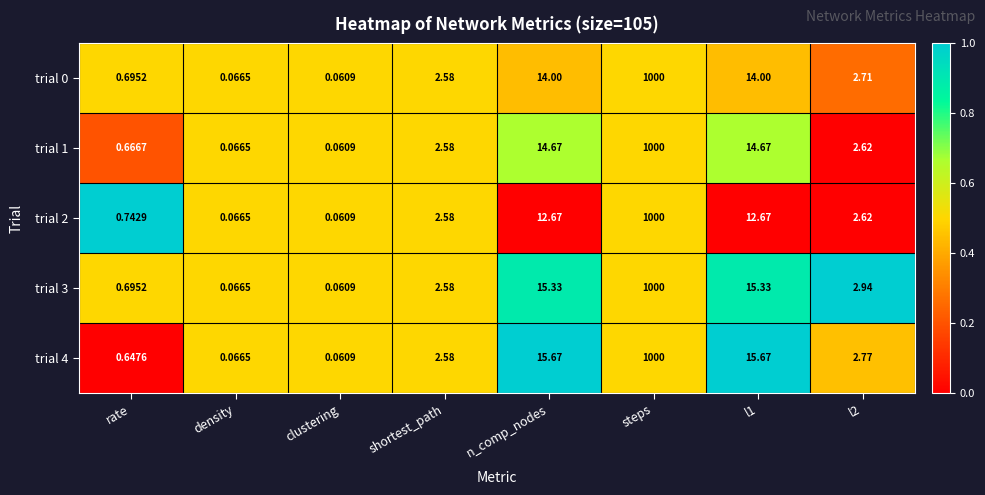

At which category does the chart reach its peak across all series?

steps